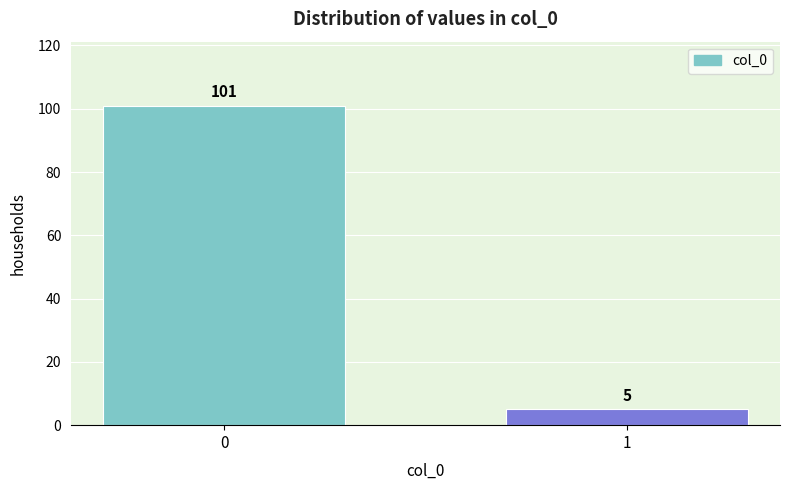

Reading left to right, list all the values displayed in this chart.

0=101	1=5